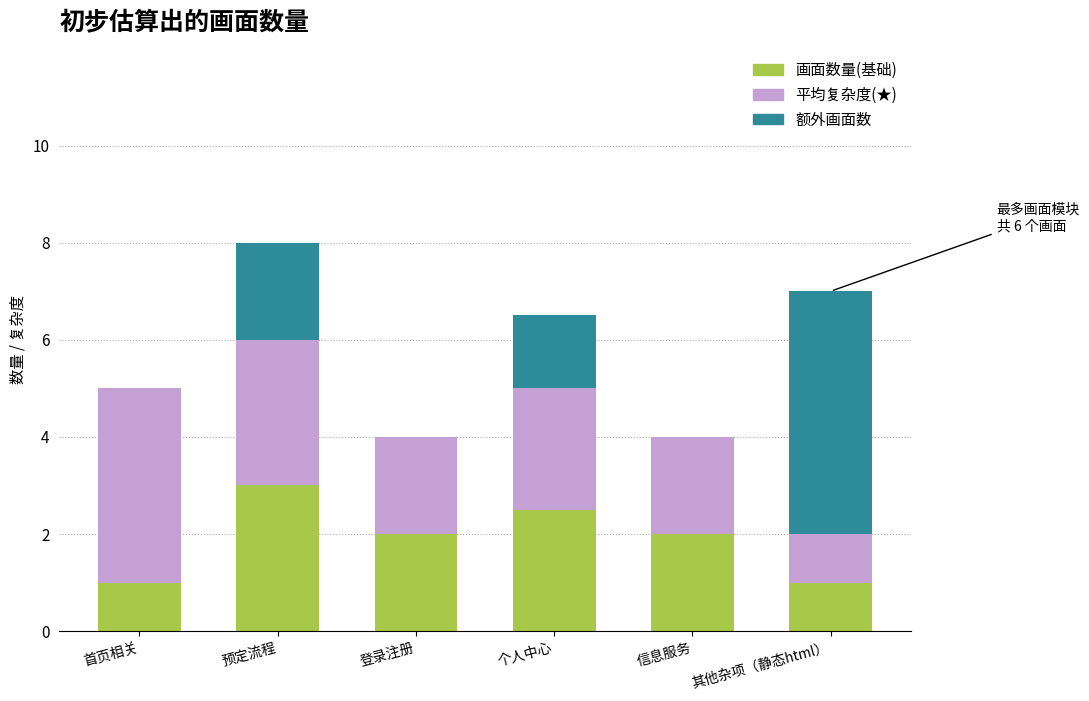

How many categories are shown in the chart?

6